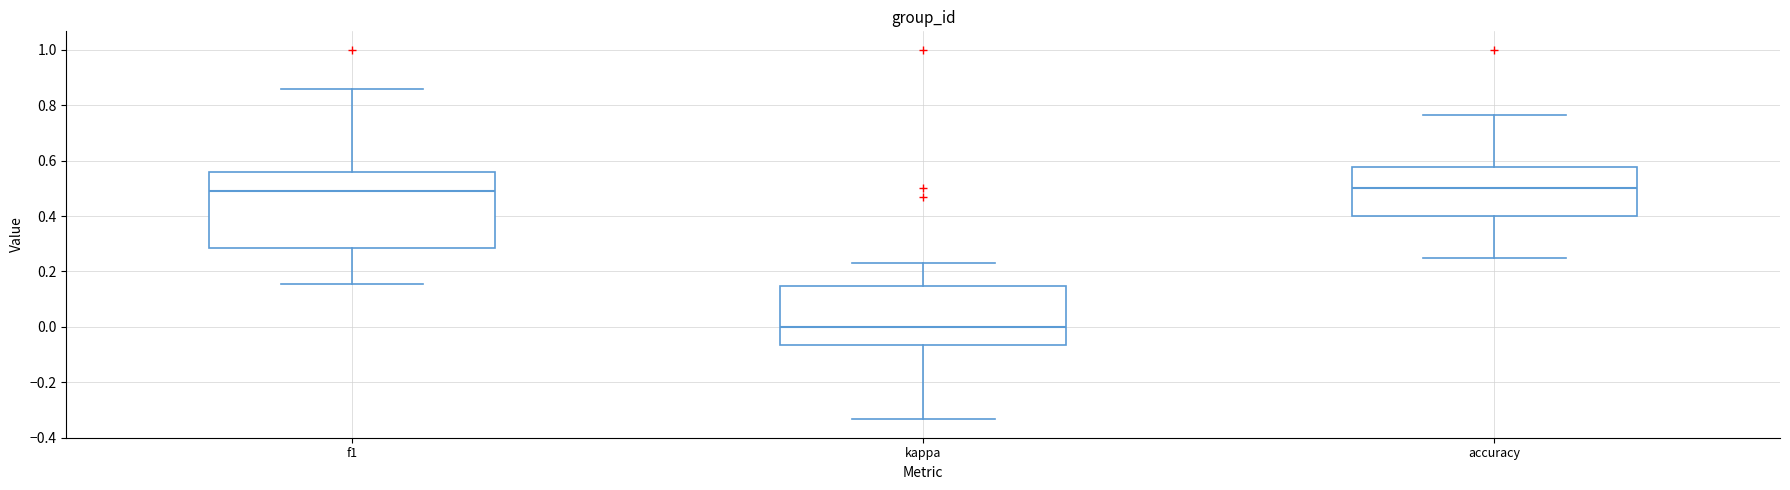

Reading left to right, read every box against the y-axis: the position of its median line, the range the box covers, and the ends of its whiskers. The values are not printed on the chart, so give them approximately, as read against the axis.

f1: median 0.50, box 0.28 to 0.56, whiskers 0.16 to 0.86
kappa: median 0.00, box -0.06 to 0.14, whiskers -0.34 to 0.22
accuracy: median 0.50, box 0.40 to 0.58, whiskers 0.26 to 0.76